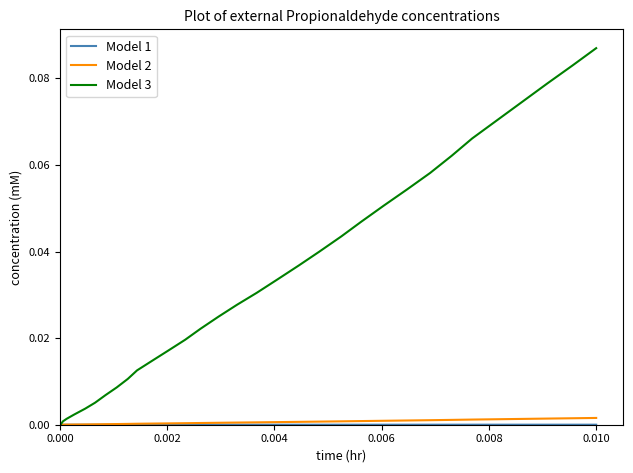

True or false: Model 1 and Model 3 intersect in this chart.

False